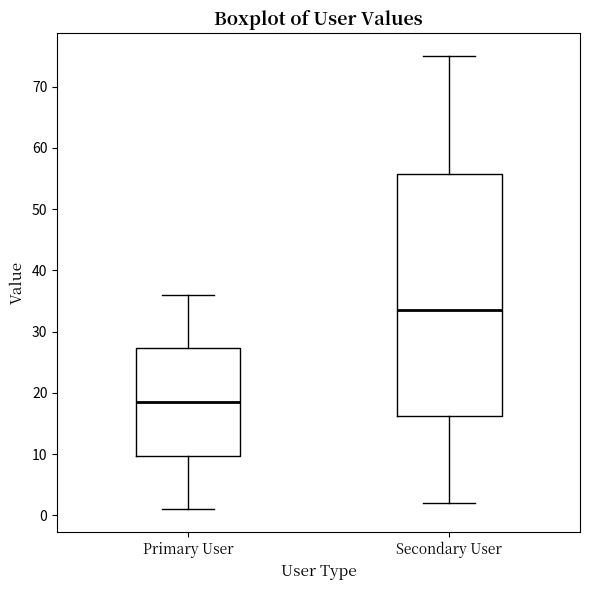

Which box is the tallest, from its lower edge to its upper edge?

Secondary User